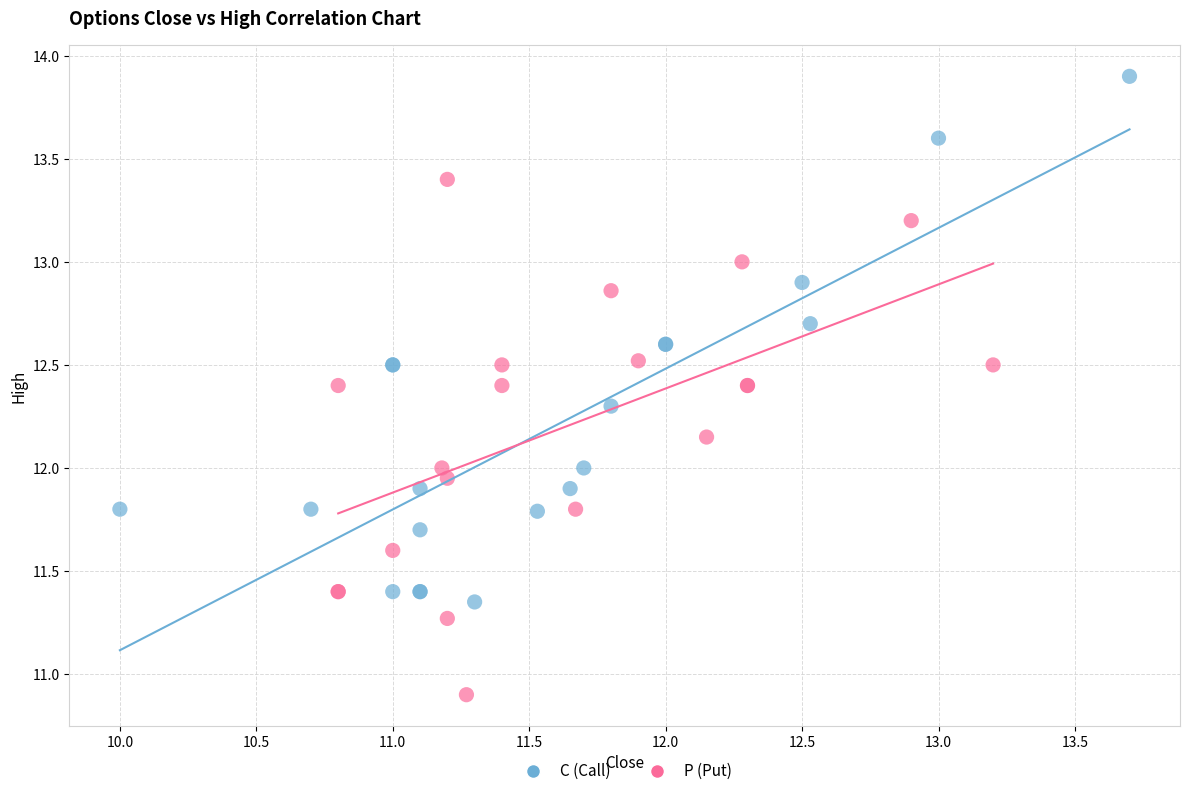

What are all the series names shown in the legend?

C (Call), P (Put)